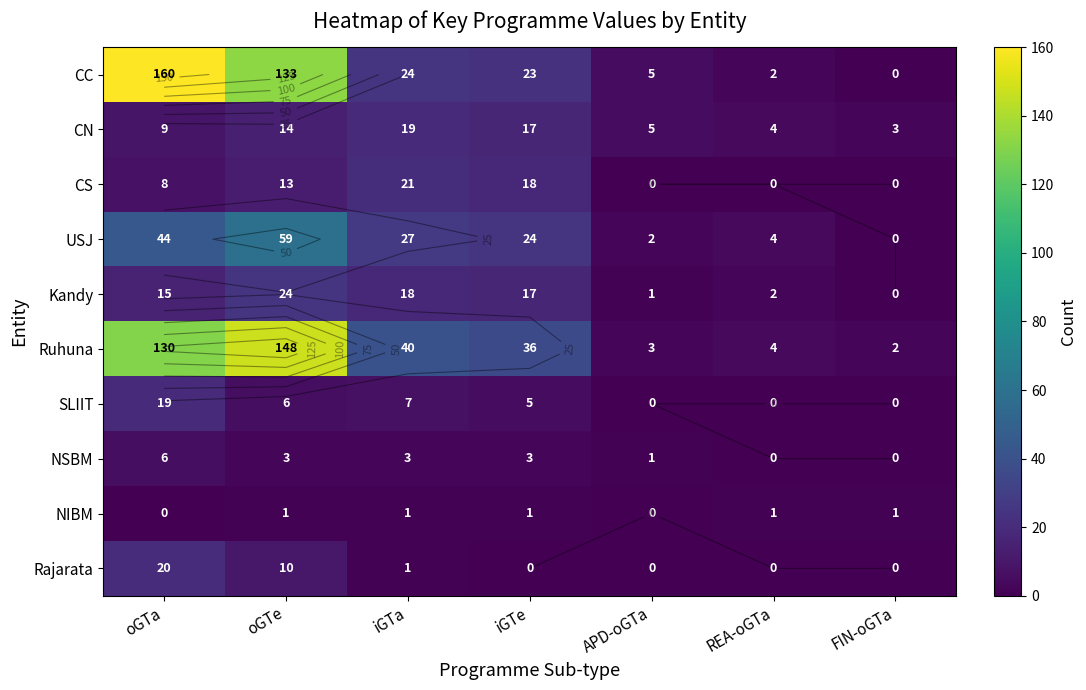

At how many categories does at least one series exceed 104?

2